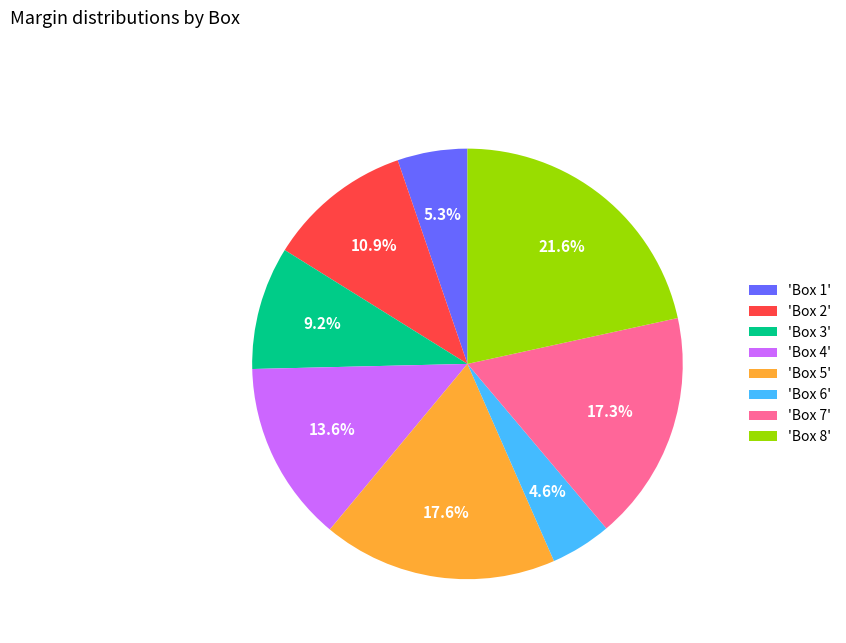

Approximately how many times larger is the value at 'Box 2' compared to 'Box 8'?

0.5